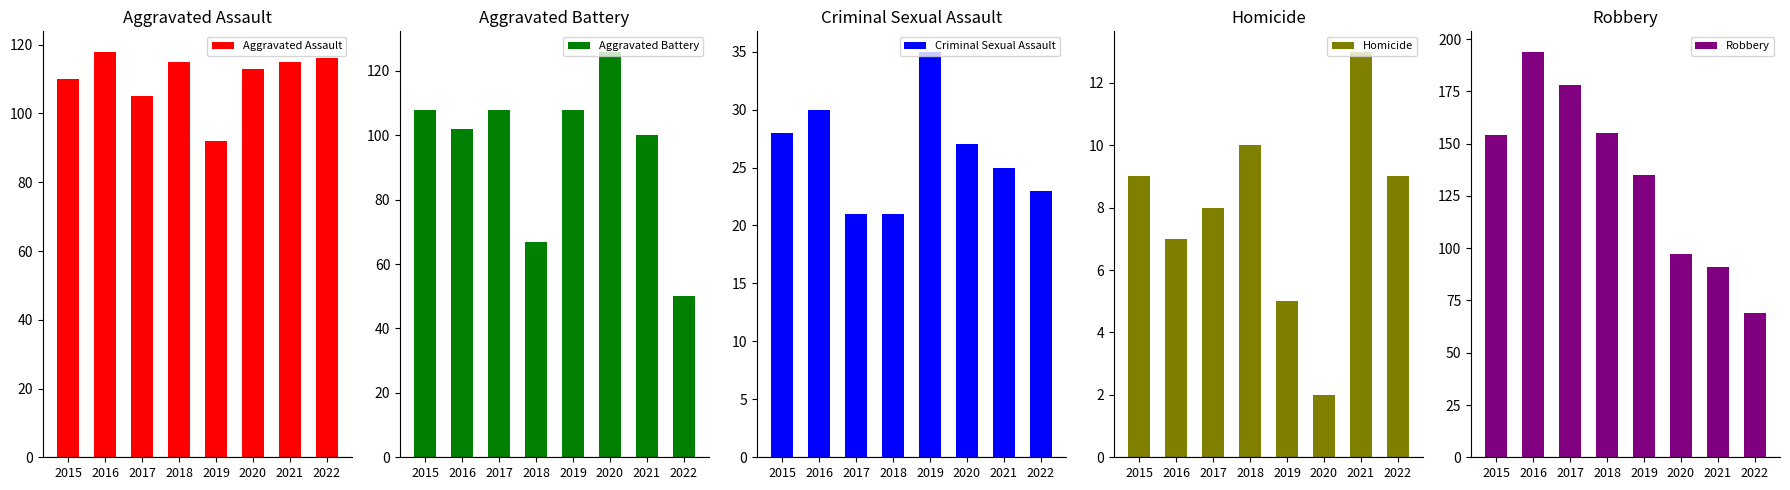

How many categories are shown in the chart?

8